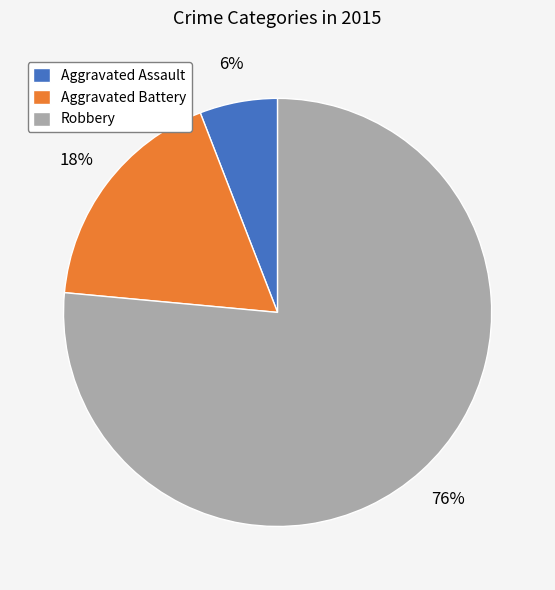

How many slices are in this pie chart?

3